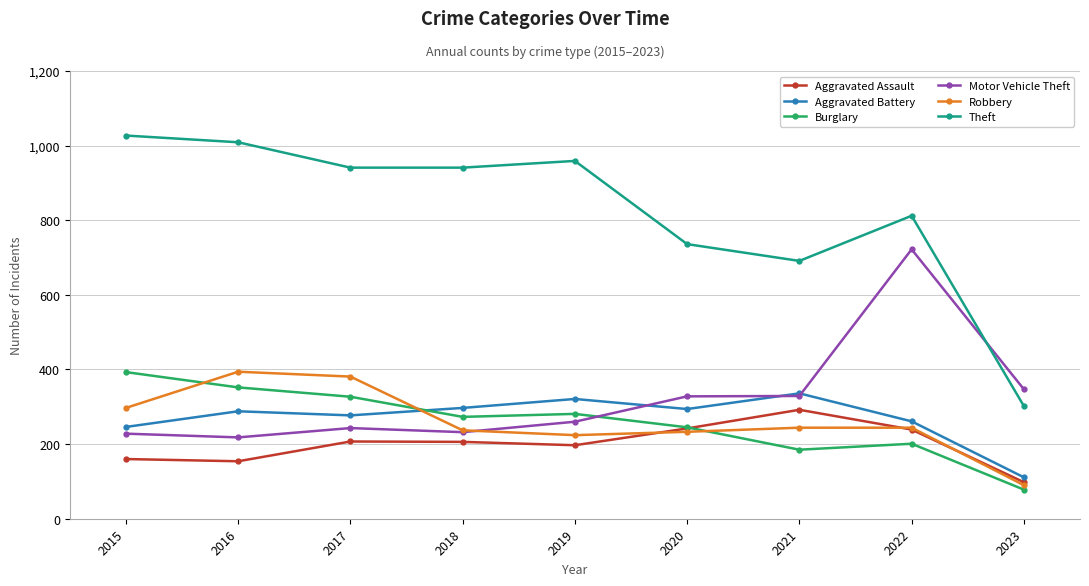

True or false: Burglary has more than 2 points higher than both neighbors.

False